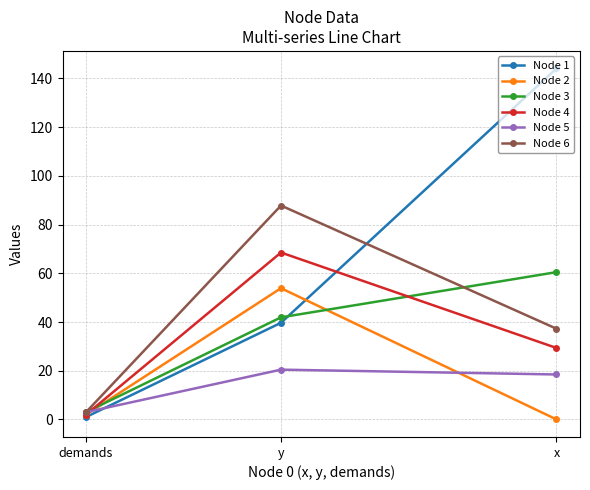

What value does the Node 6 series have at demands?

3.0